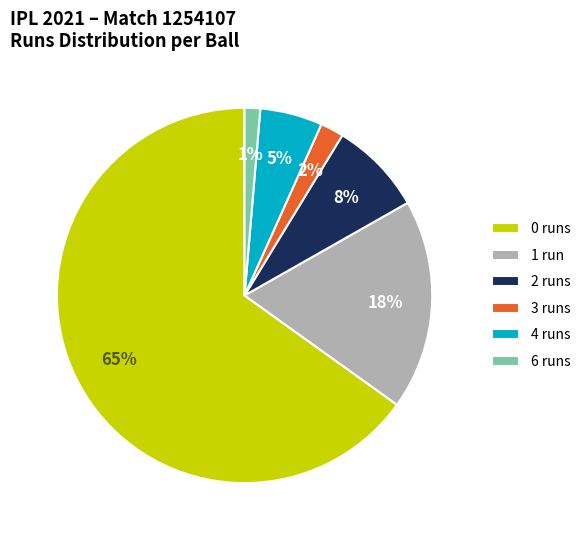

To the nearest percent, what portion does 2 runs represent?

8%